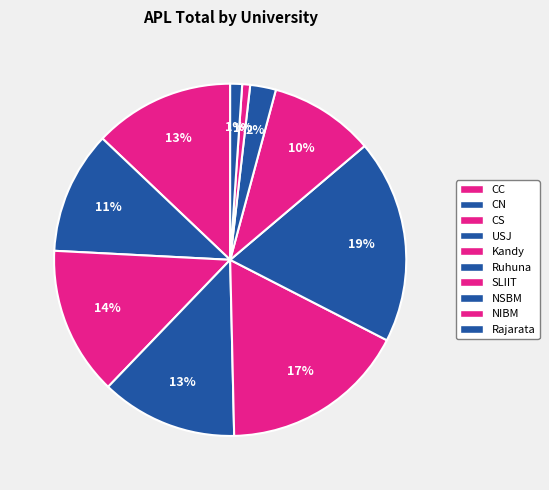

What percentage is NOT represented by SLIIT?

90.4%